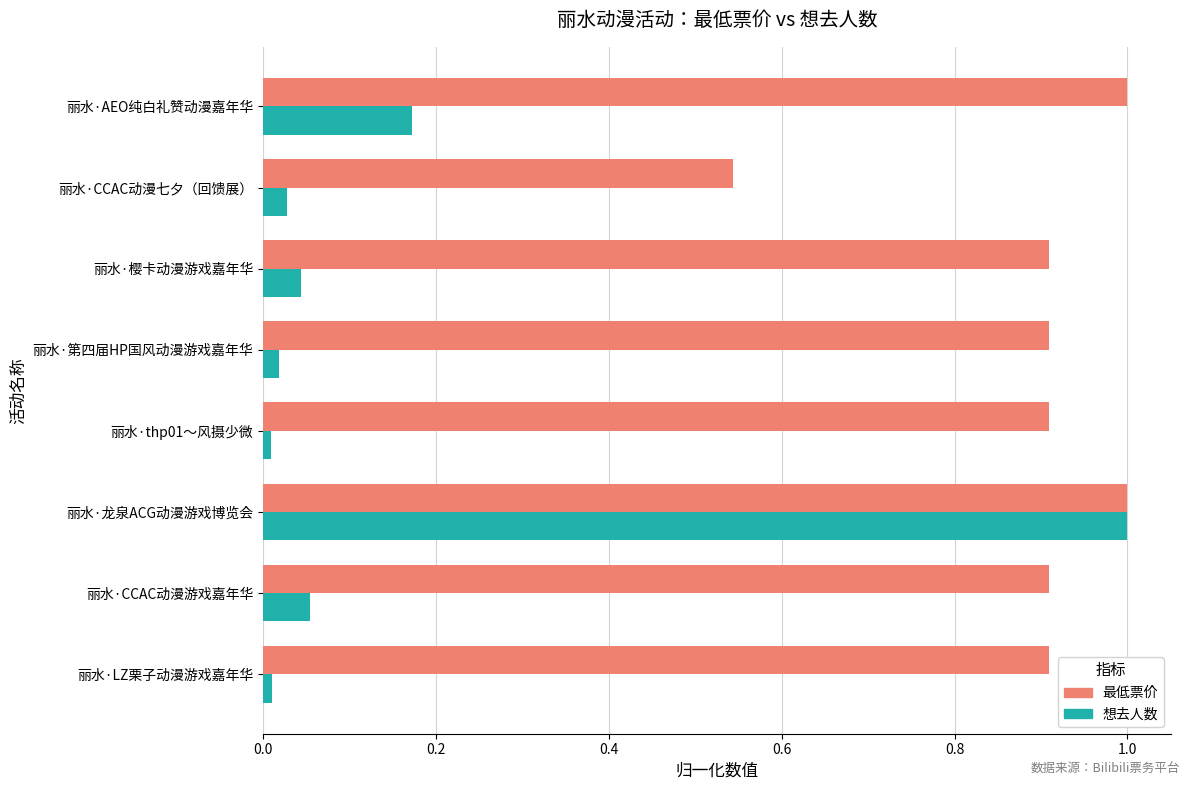

Count the 最低票价 values in the range 0 to 1.

8